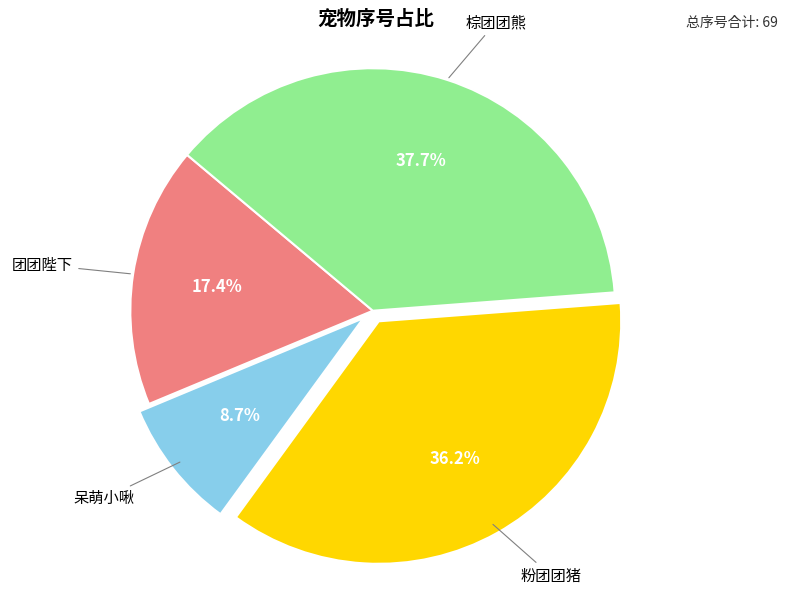

Does any single category account for the majority?

No